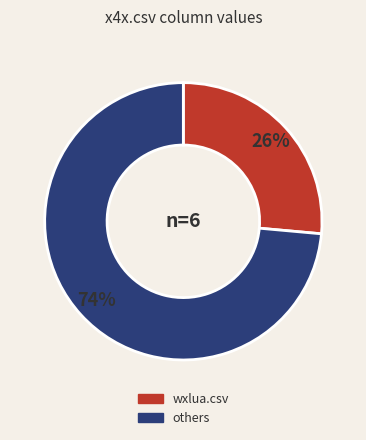

Does wxlua.csv represent more than half of the total?

No